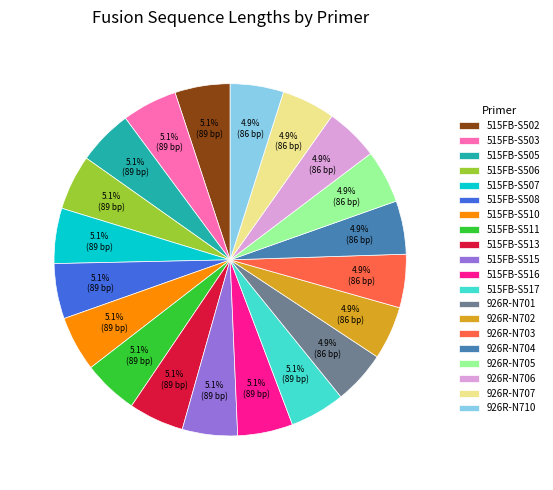

Do 926R-N707 and 515FB-S508 together represent more than half of the pie?

No